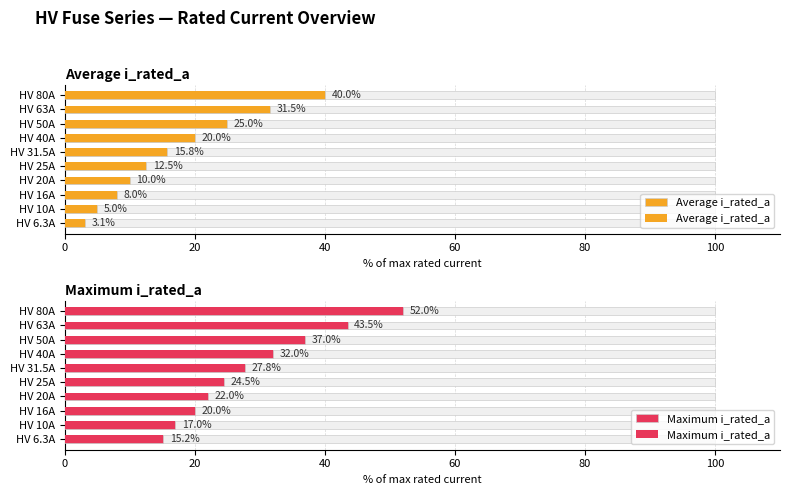

What is the sum of all Maximum i_rated_a values?

290.9